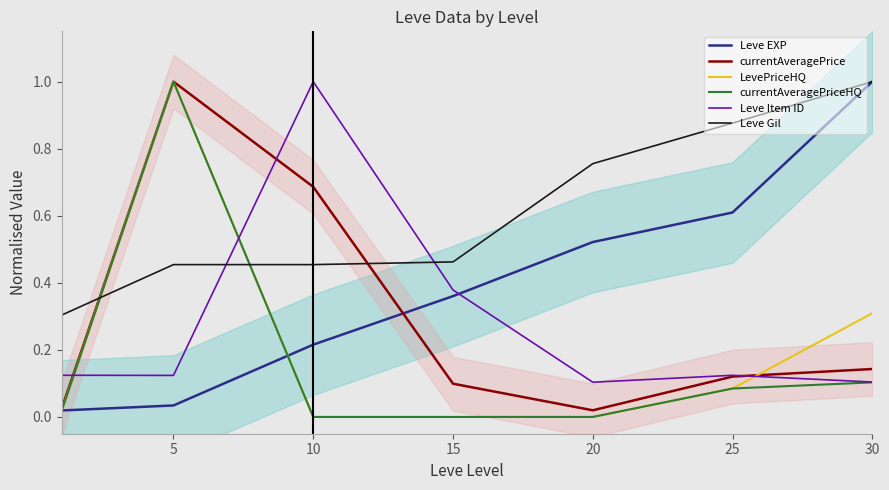

What is the sum of all LevePriceHQ values?

1.4